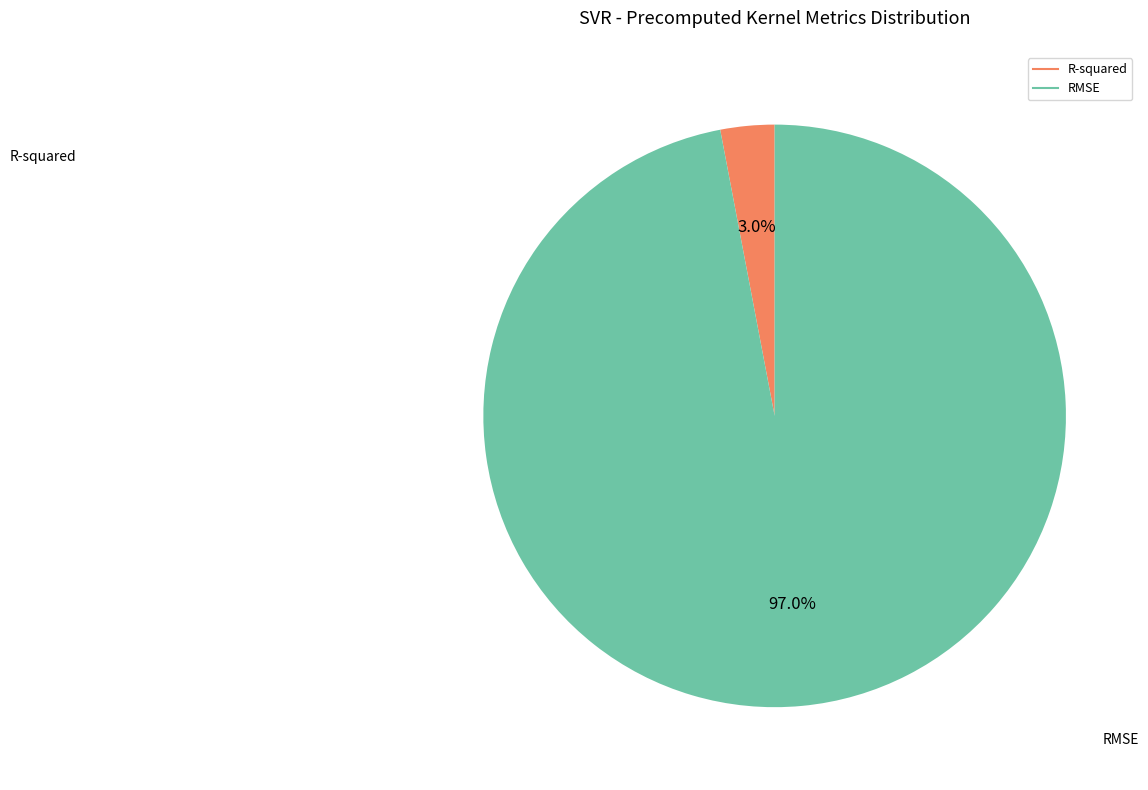

How many segments does this pie chart have?

2